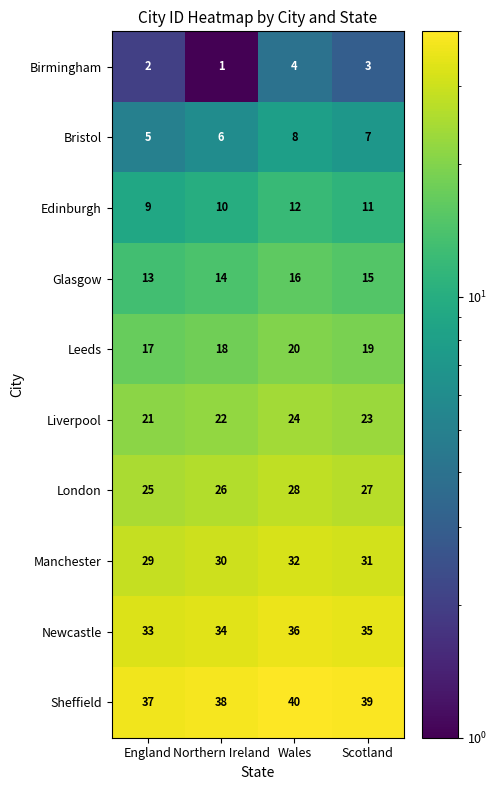

Which series has the largest total across all categories?

Sheffield